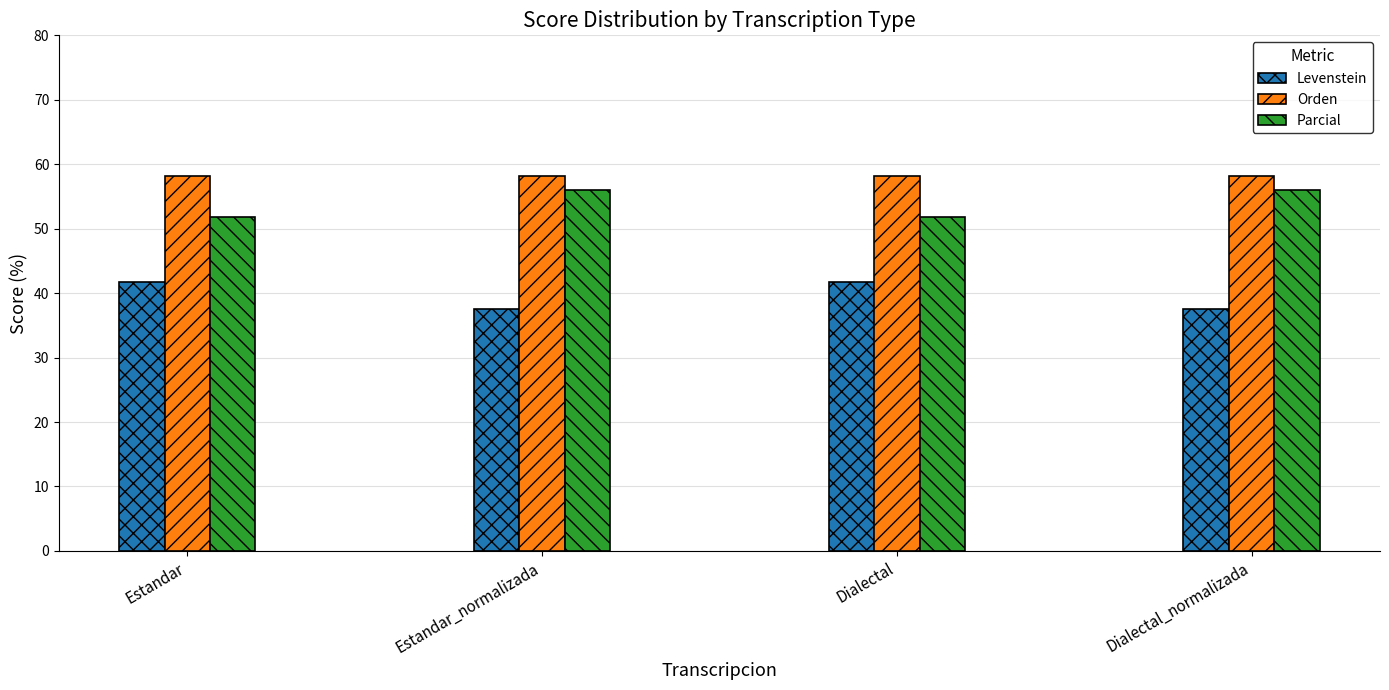

How many categories are shown in the chart?

4